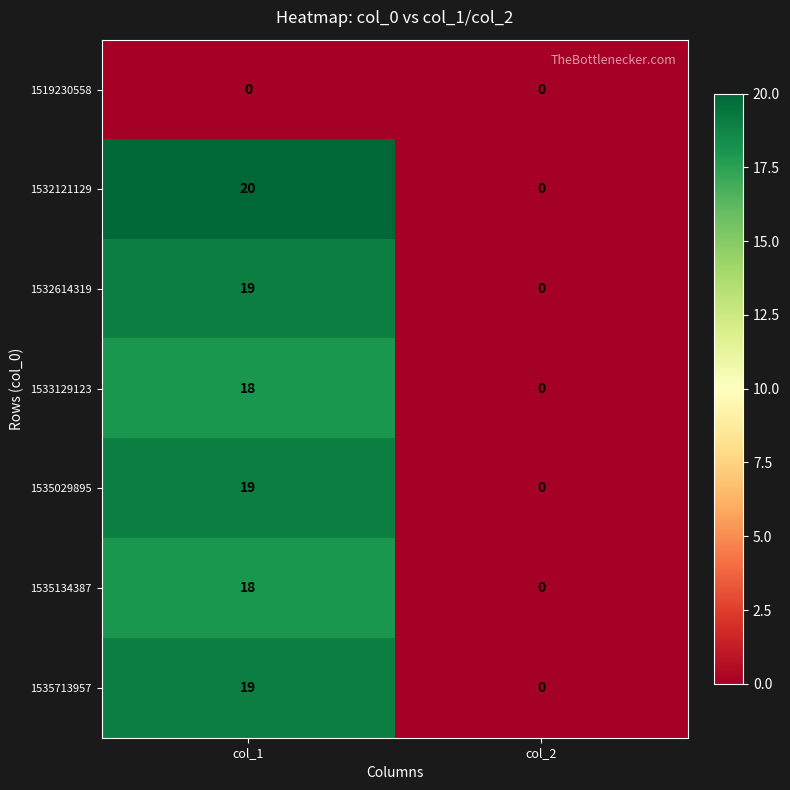

At which category is the sum across all series the highest?

col_1